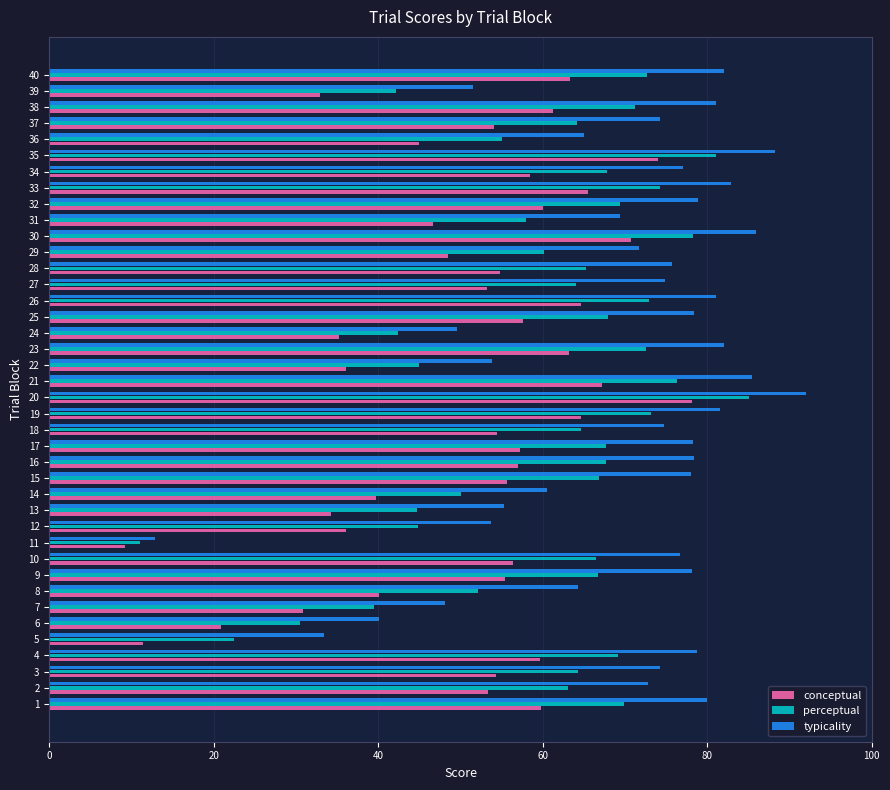

Between 6 and 20, which series saw the biggest shift?

conceptual